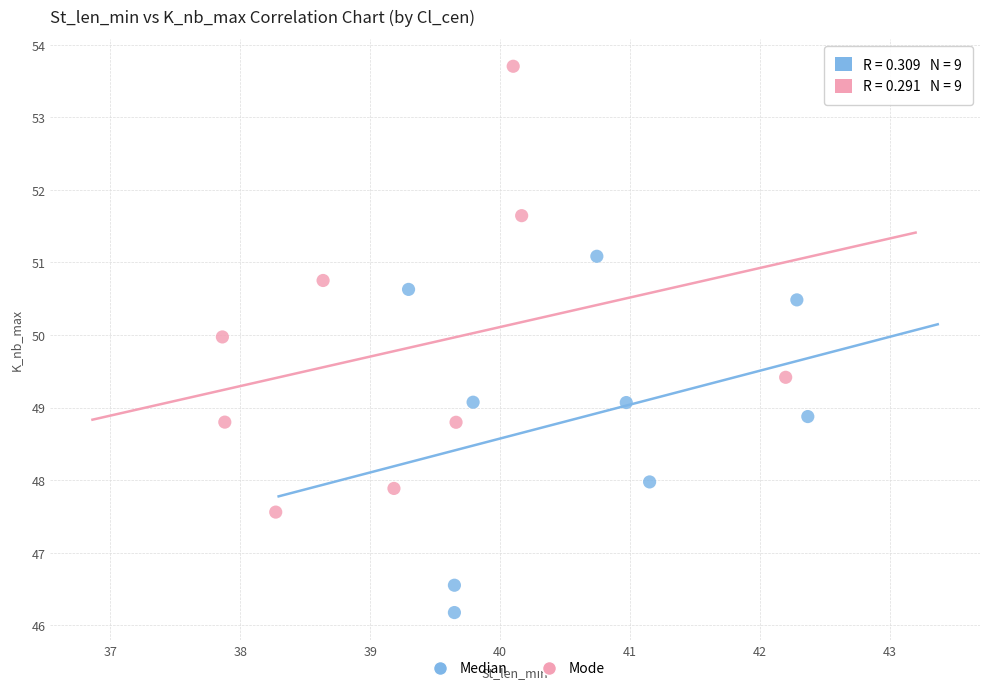

Which series has the largest Y range (max minus min)?

Mode